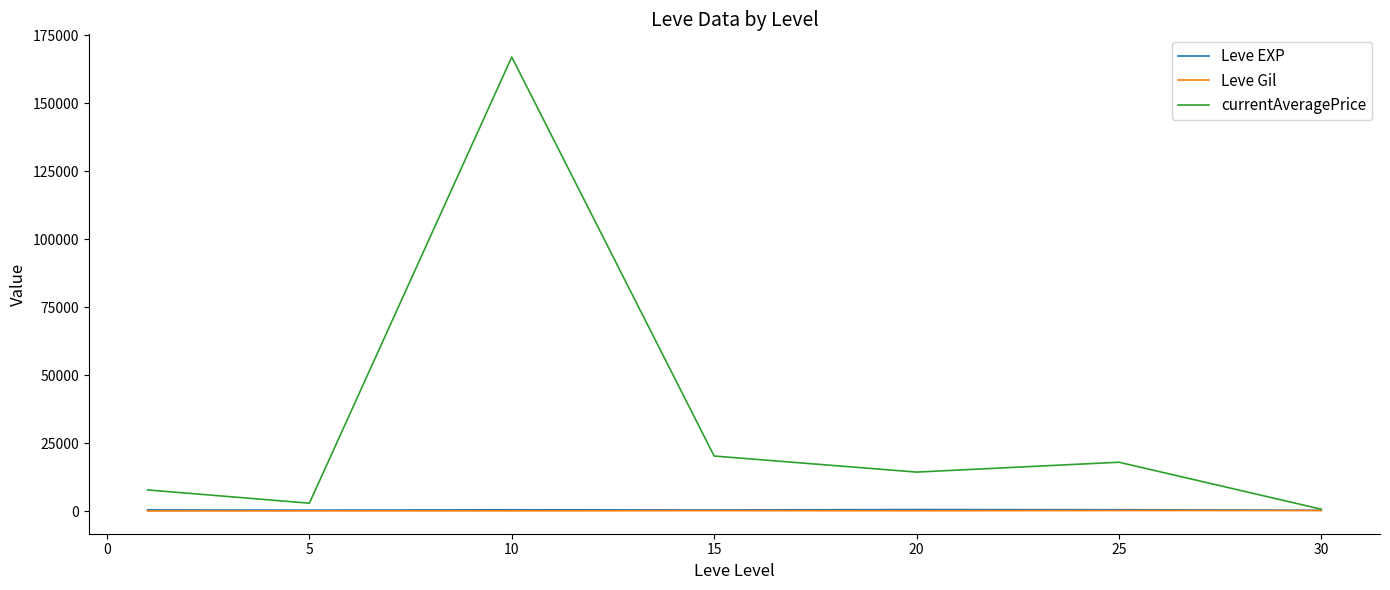

Which series has the largest range (max minus min)?

currentAveragePrice